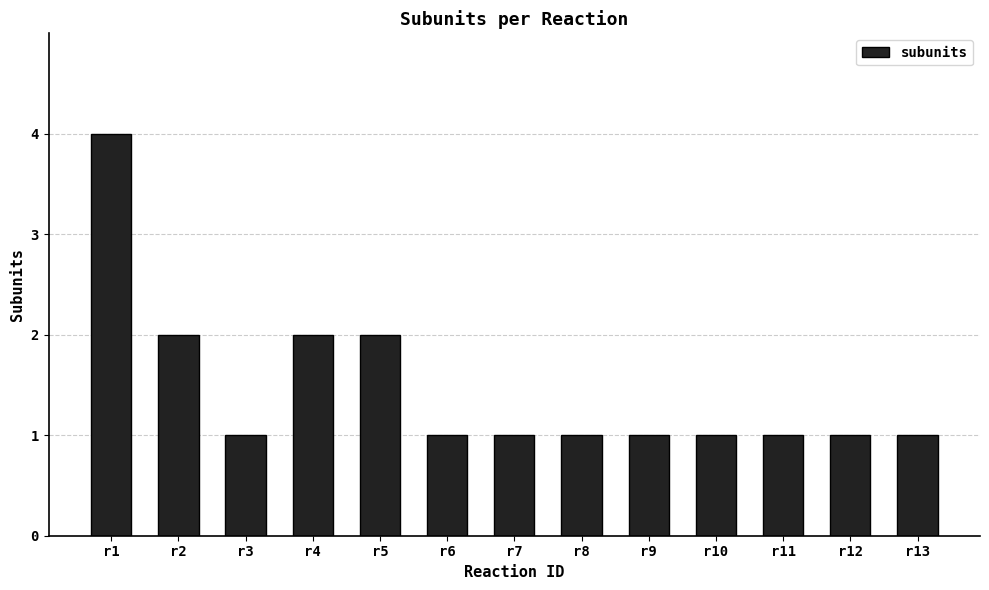

What is the sum of the values at r12 and r5?

3